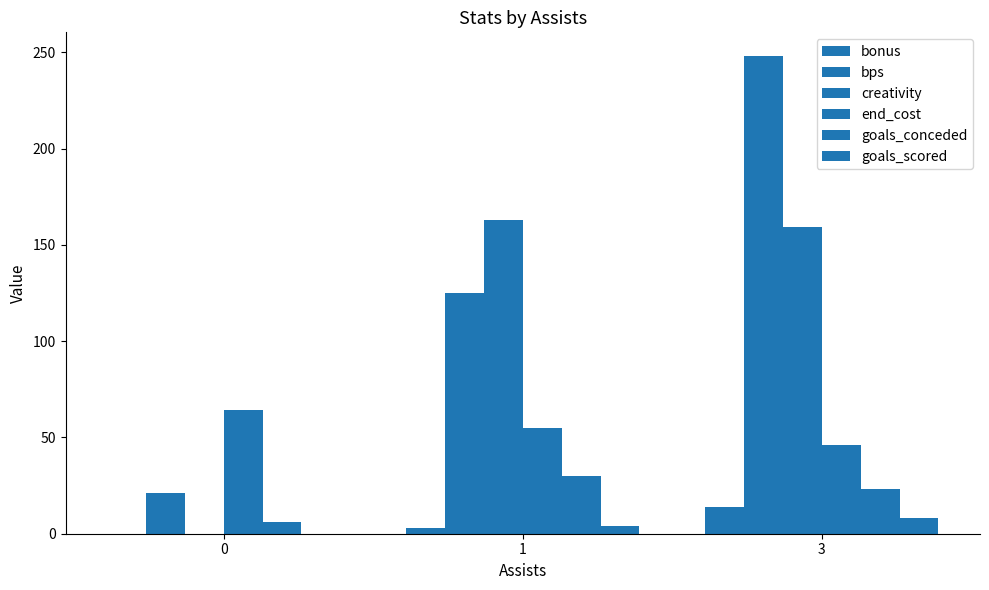

Which has a higher value, 0 or 3?

3